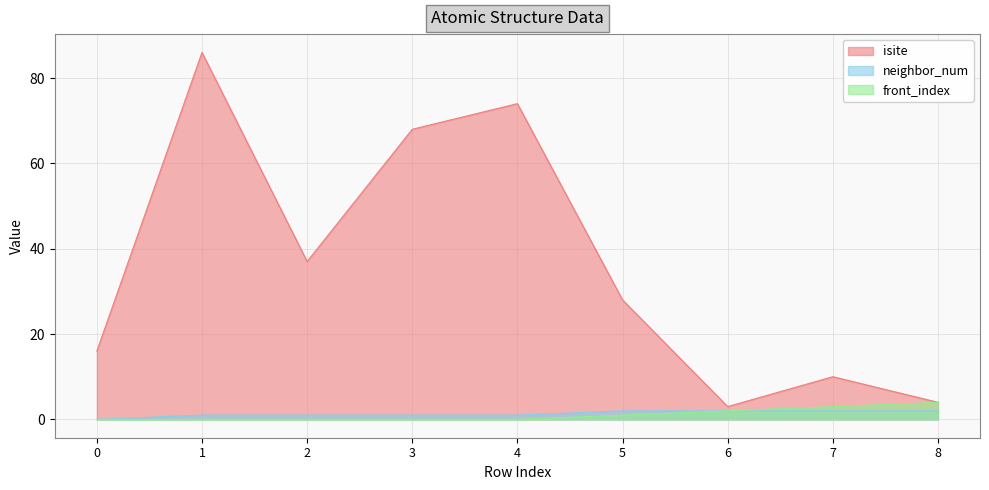

Which series has the largest range (max minus min)?

isite